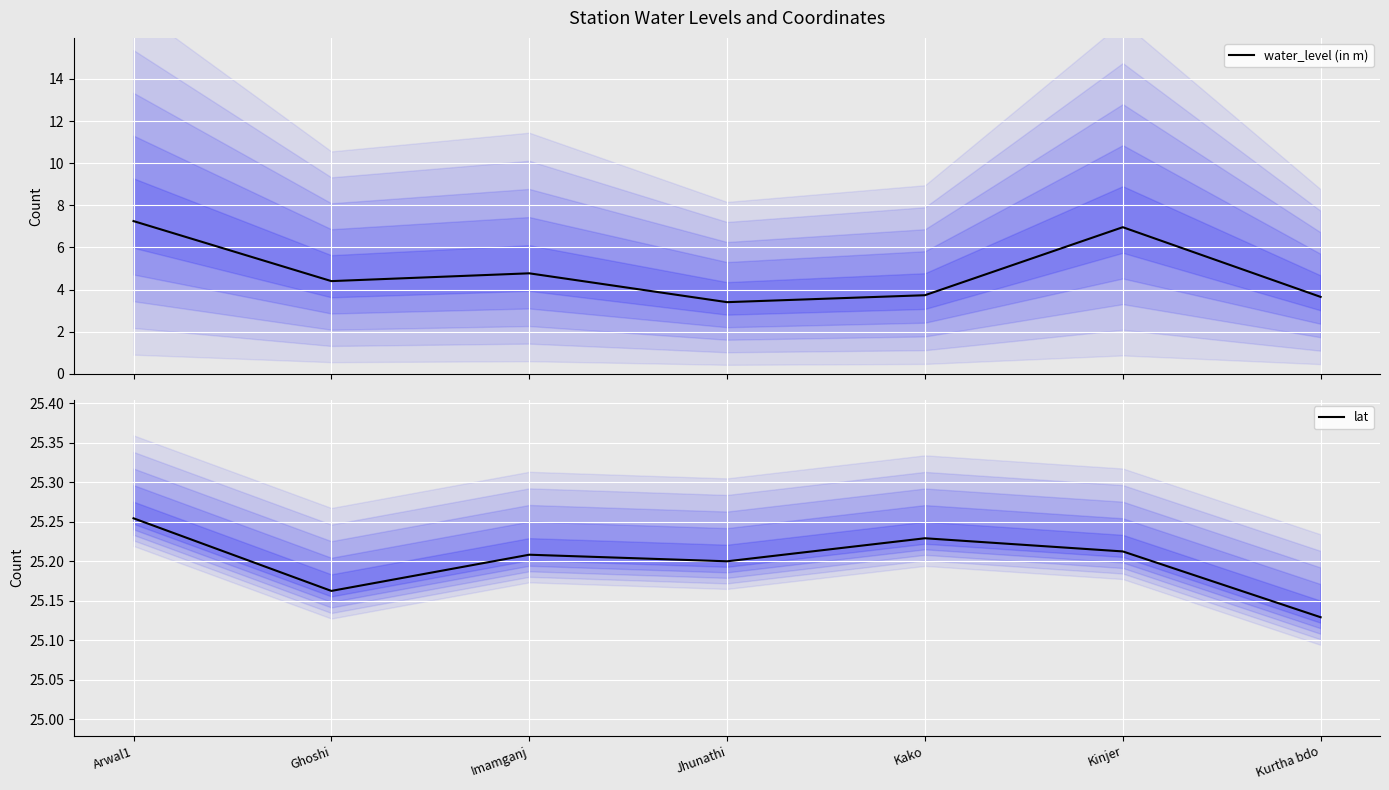

Which has a higher value, Kurtha bdo or Ghoshi?

Ghoshi